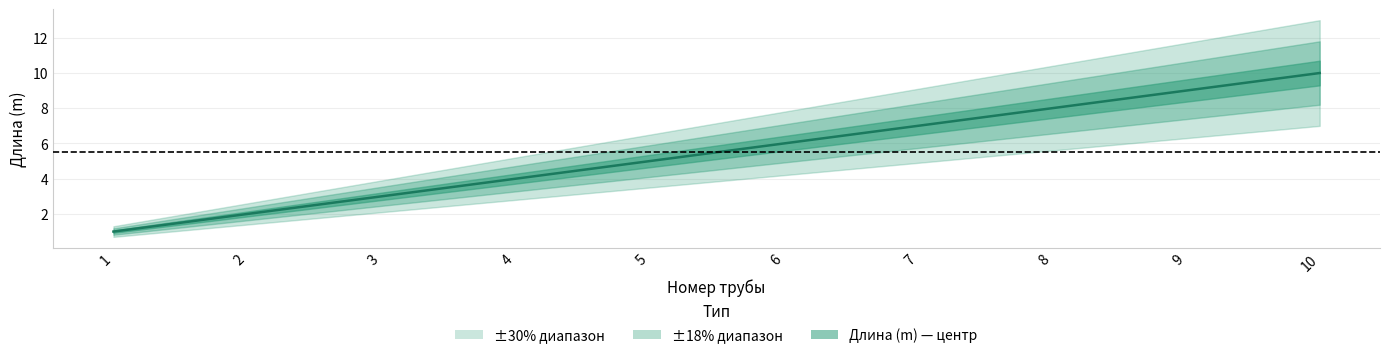

What is the sum of the values at 1 and 5?

6